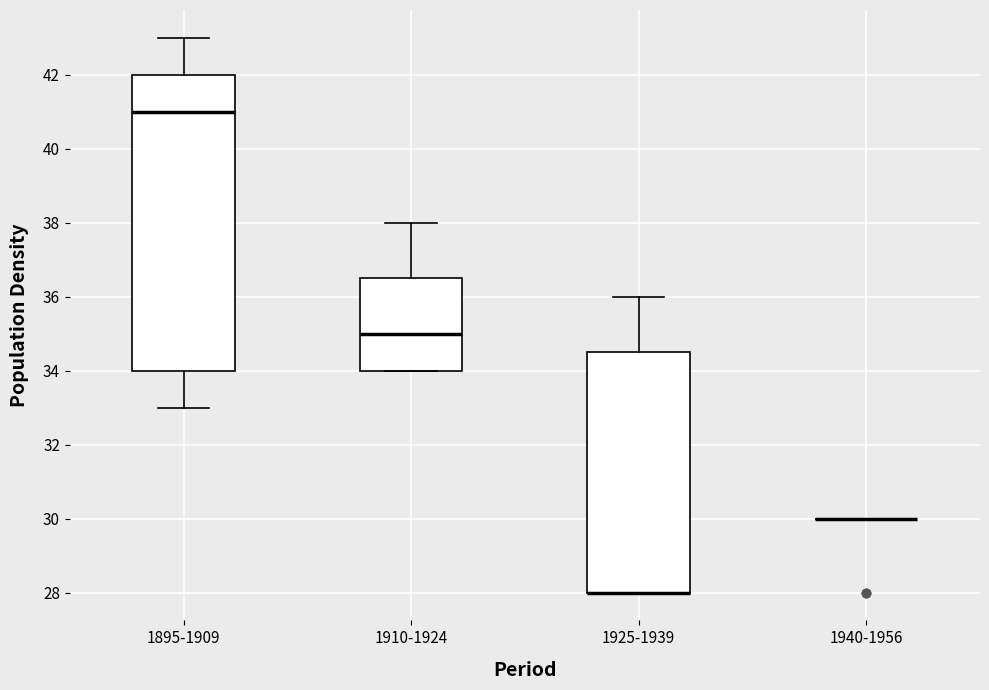

Reading left to right, read every box against the y-axis: the position of its median line, the range the box covers, and the ends of its whiskers. The values are not printed on the chart, so give them approximately, as read against the axis.

1895-1909: median 41.0, box 34.0 to 42.0, whiskers 33.0 to 43.0
1910-1924: median 35.0, box 34.0 to 36.6, whiskers 34.0 to 38.0
1925-1939: median 28.0 (drawn on the box's lower edge), box 28.0 to 34.6, whiskers 28.0 to 36.0
1940-1956: box collapsed to a line at 30.0, whiskers 30.0 to 30.0